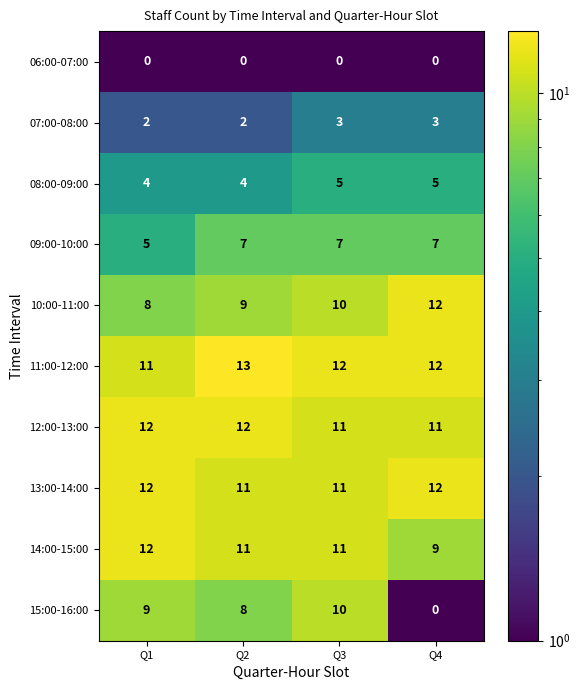

How many distinct data groups are displayed?

10